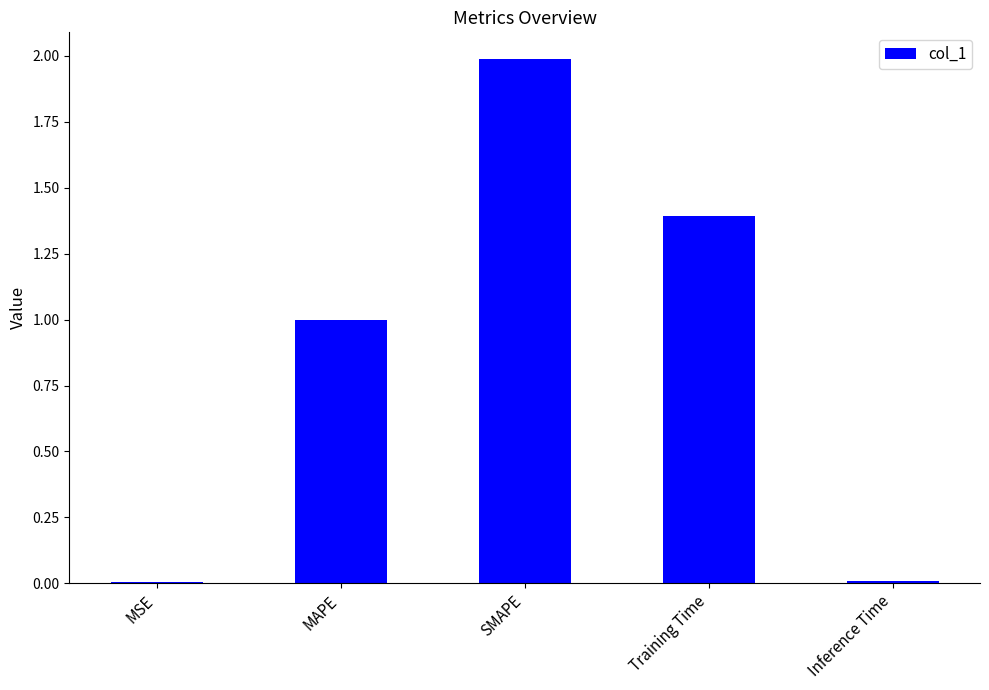

What is the approximate value at Training Time?

1.4